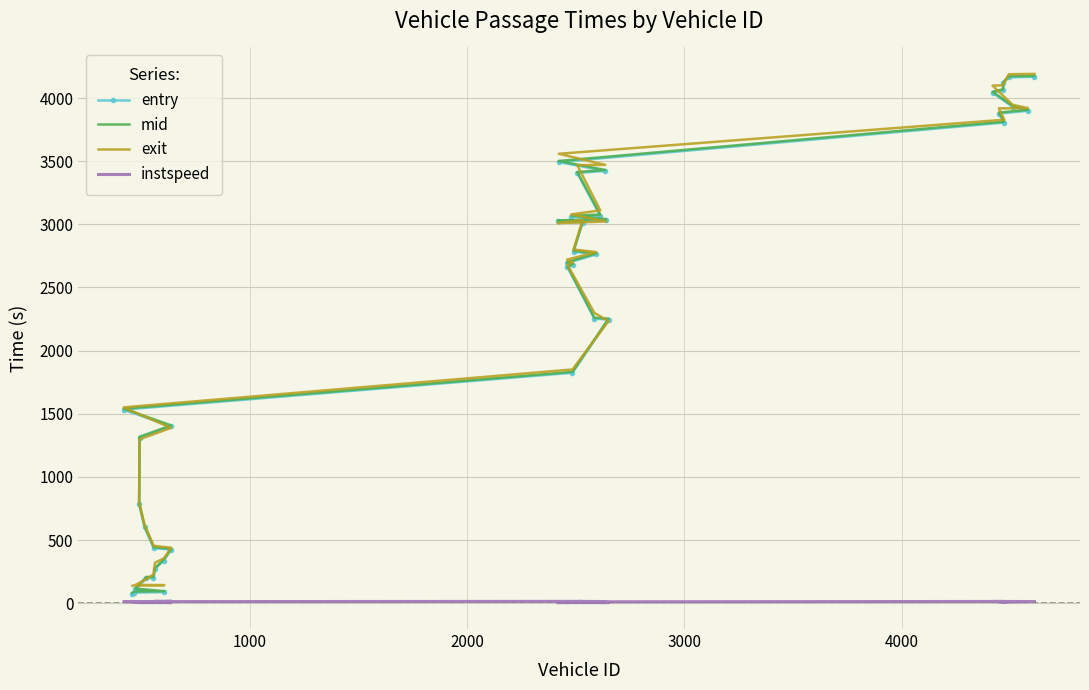

True or false: entry has a value of 4482.3 at 27.

False